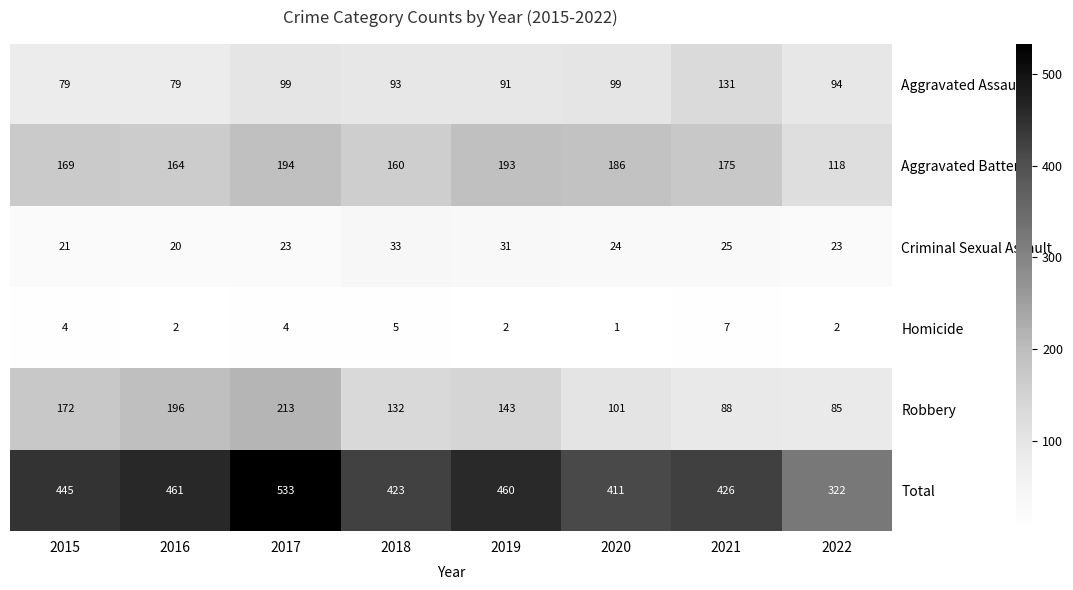

At which label does Aggravated Battery first exceed 175?

2017